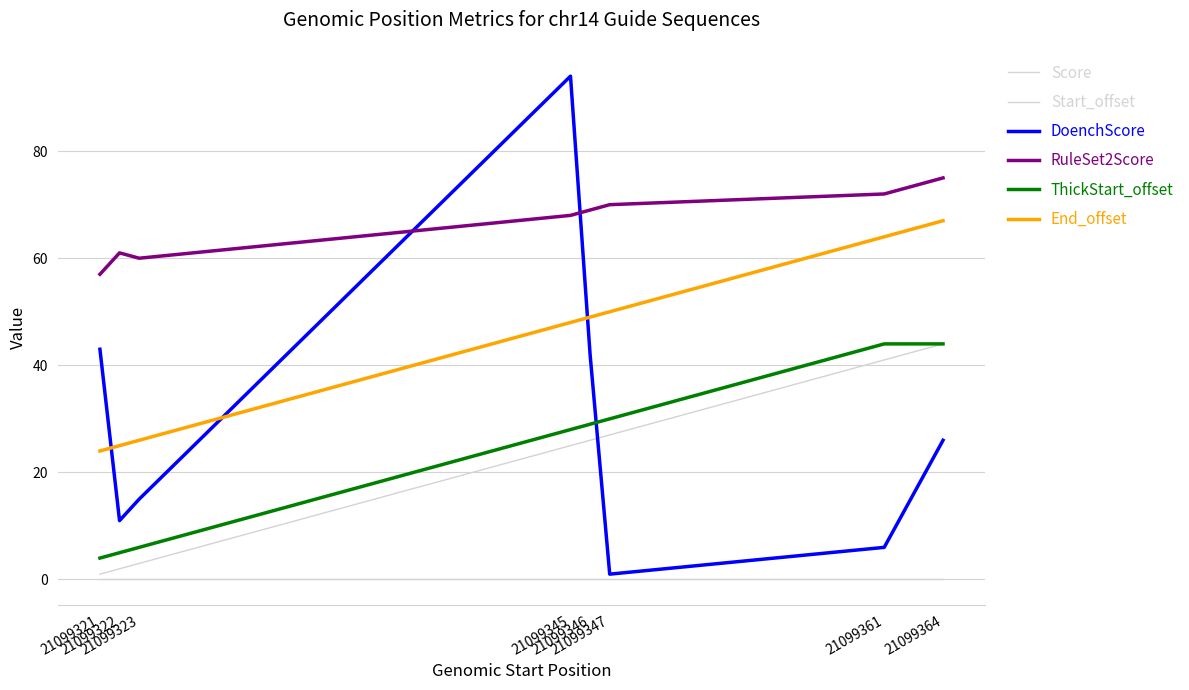

Is this an area chart (filled region under the line)?

No